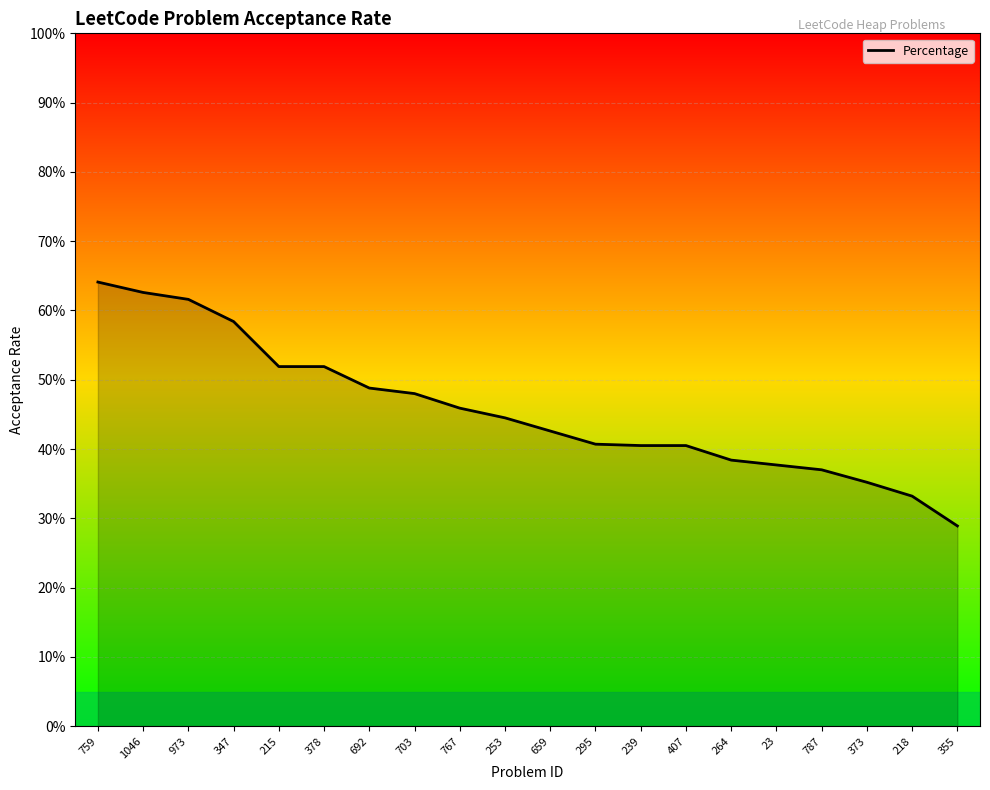

What is the label of the 17th point from the left?

787